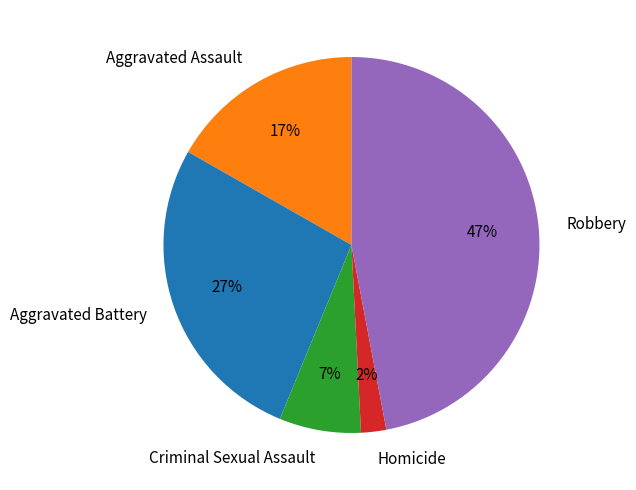

True or false: Criminal Sexual Assault accounts for 7% of the total.

True